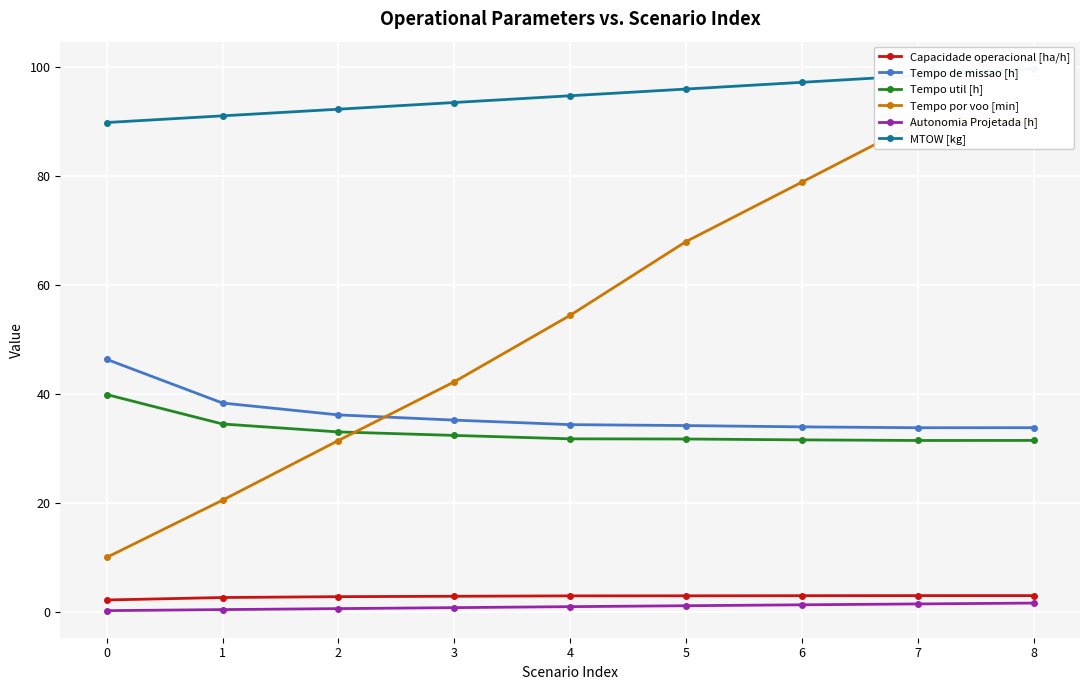

True or false: Tempo de missao [h] has more than 2 points higher than both neighbors.

False